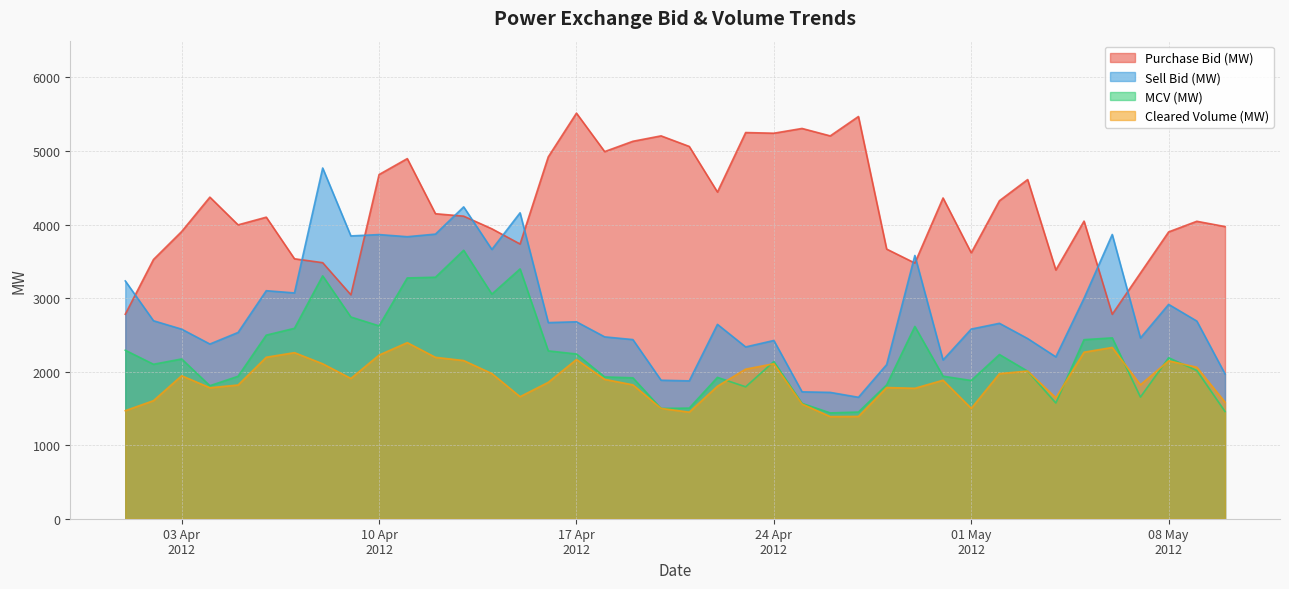

What is the sum of the Cleared Volume (MW) values at 26/04/2012 and 11/04/2012?

3782.3